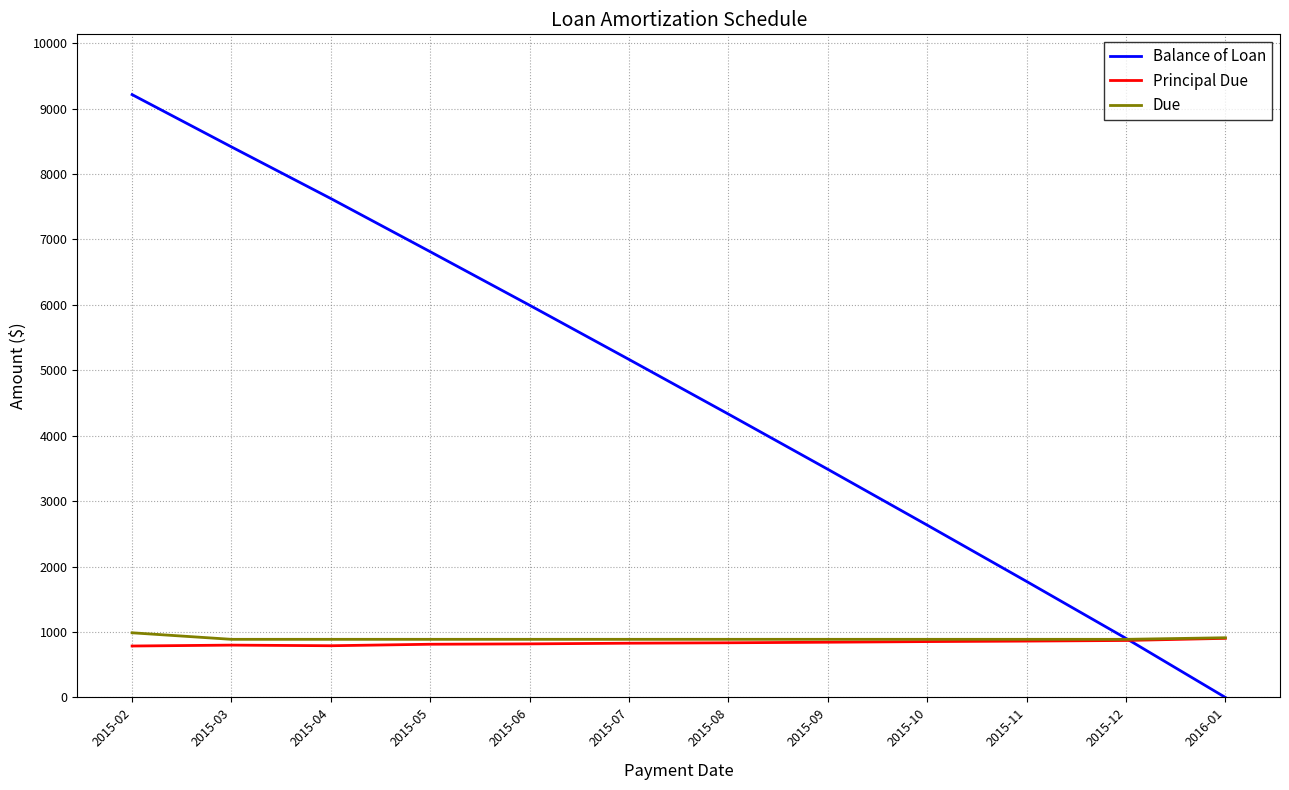

Which series changed the most between 2015-04 and 2015-12?

Balance of Loan